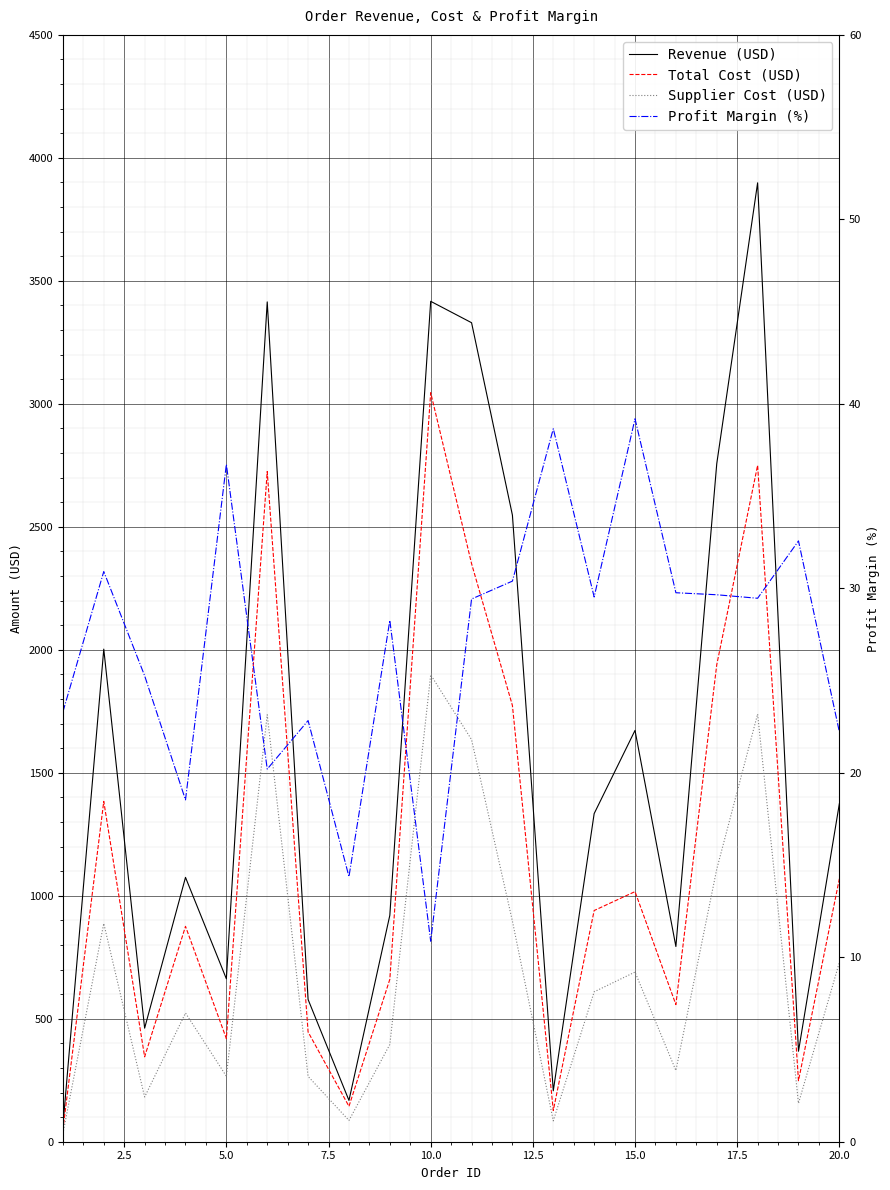

True or false: Revenue (USD) and Supplier Cost (USD) intersect in this chart.

False